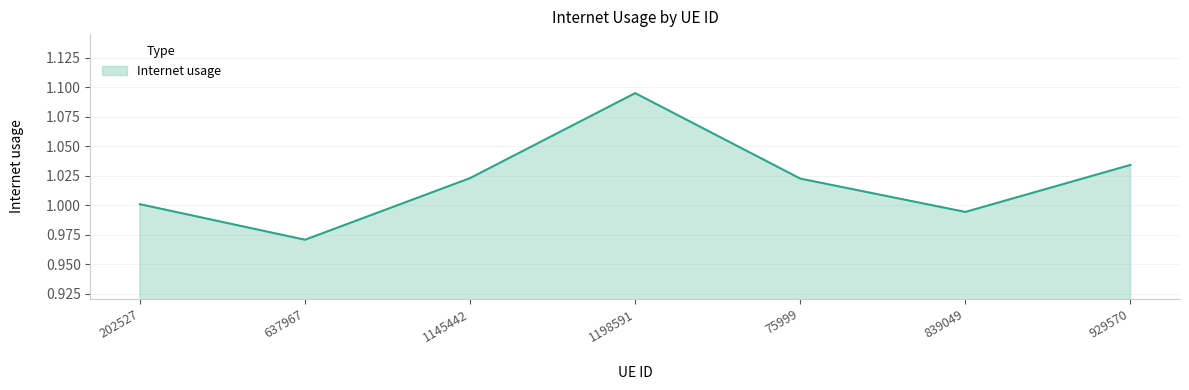

True or false: the data shows 1.8 at 929570.

False